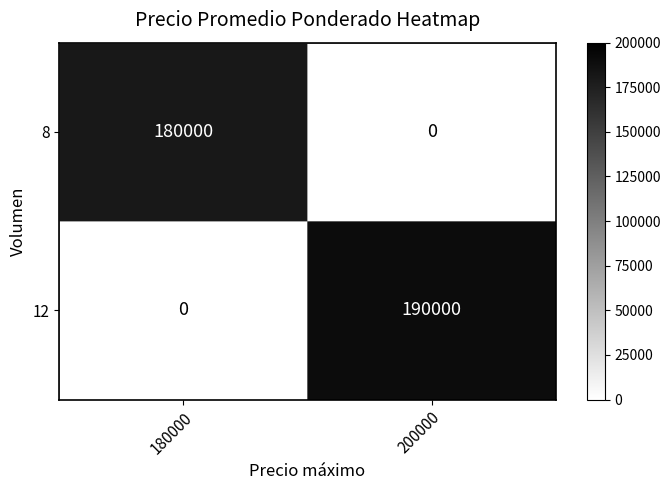

Reading left to right, list all the values displayed in this chart.

8: 180000=180000	200000=0
12: 180000=0	200000=190000